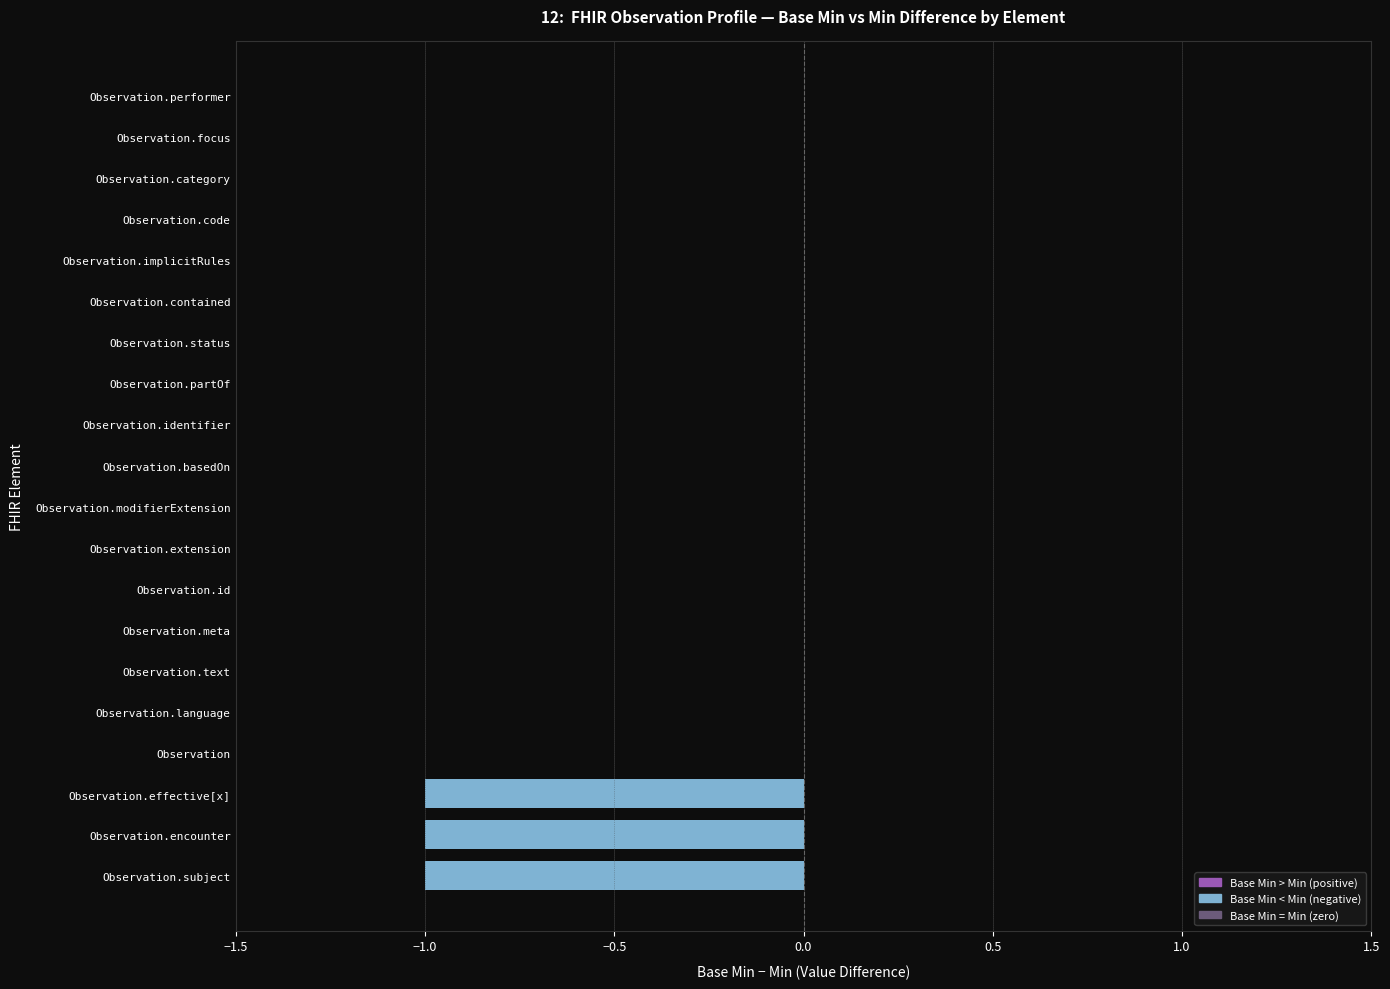

What is the sum of all values?

-3